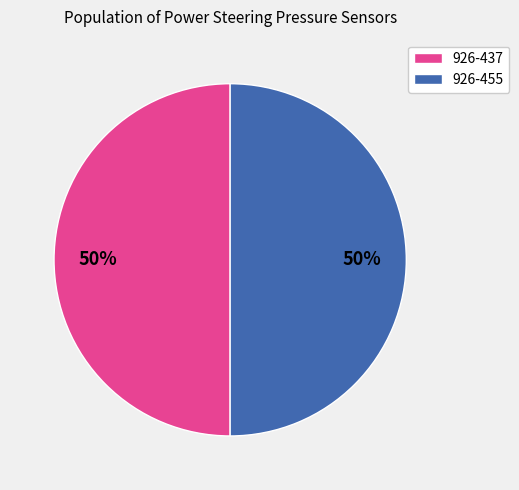

Approximately how many times larger is the value at 926-455 compared to 926-437?

1.0